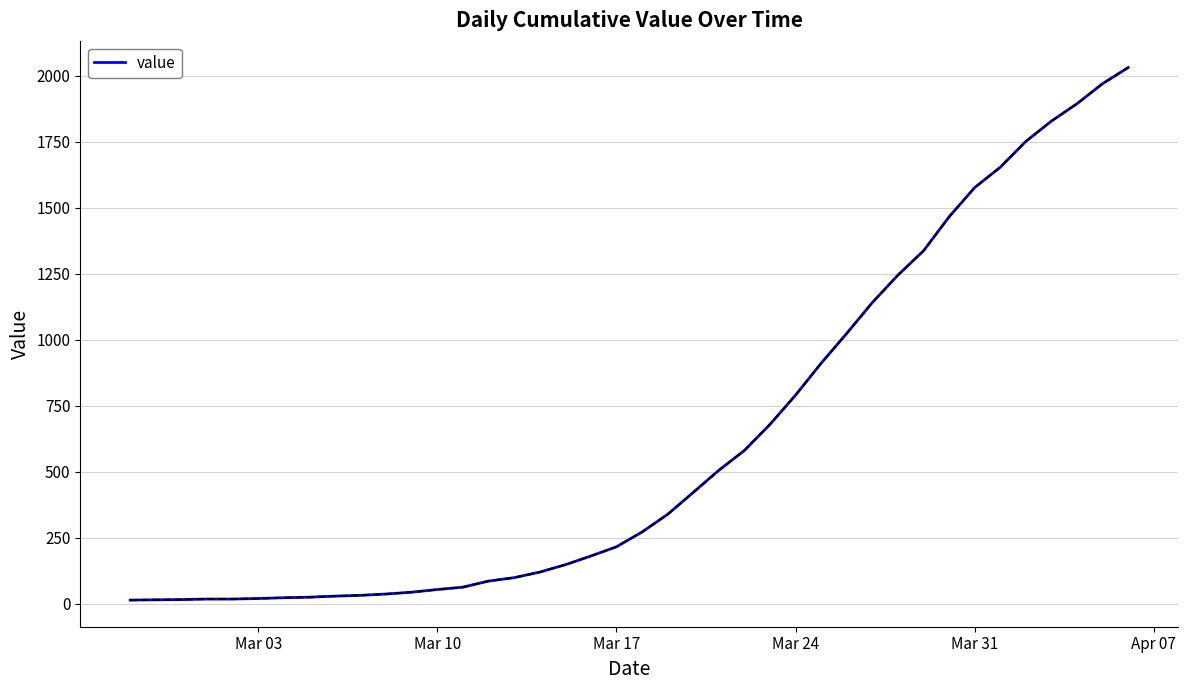

What is the maximum value shown in the chart?

2032